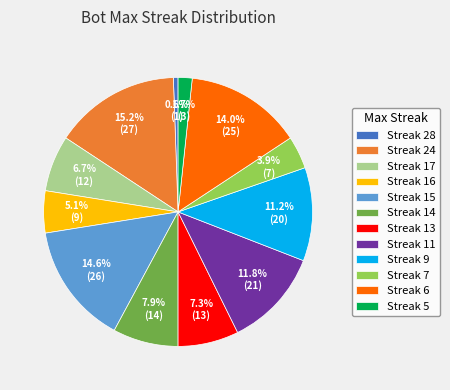

Which category has the biggest portion of the pie?

Streak 24